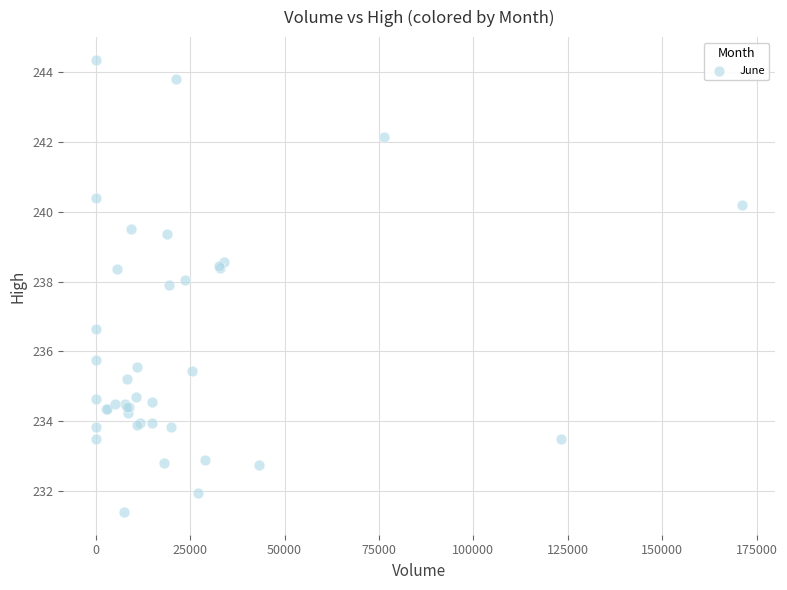

What Y value in the scatter plot is closest to 237?

236.7